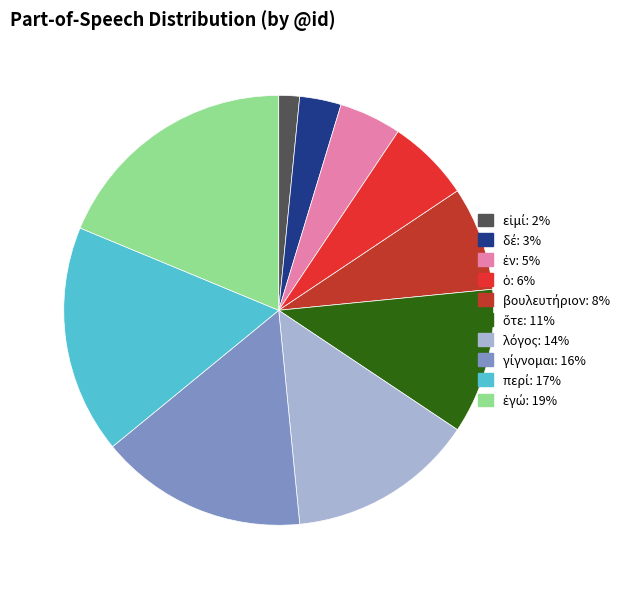

Is there any slice that represents more than half of the pie?

No